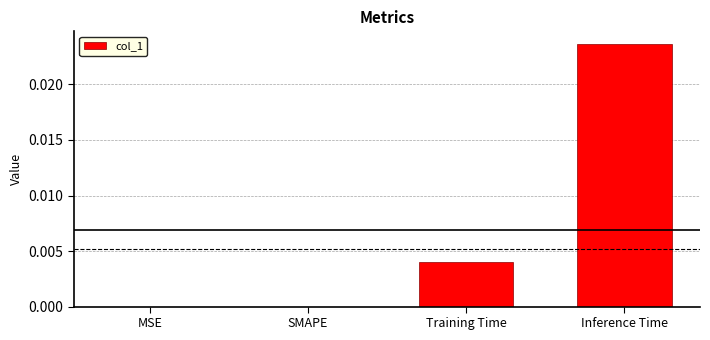

Which label corresponds to the largest value in the chart?

Inference Time